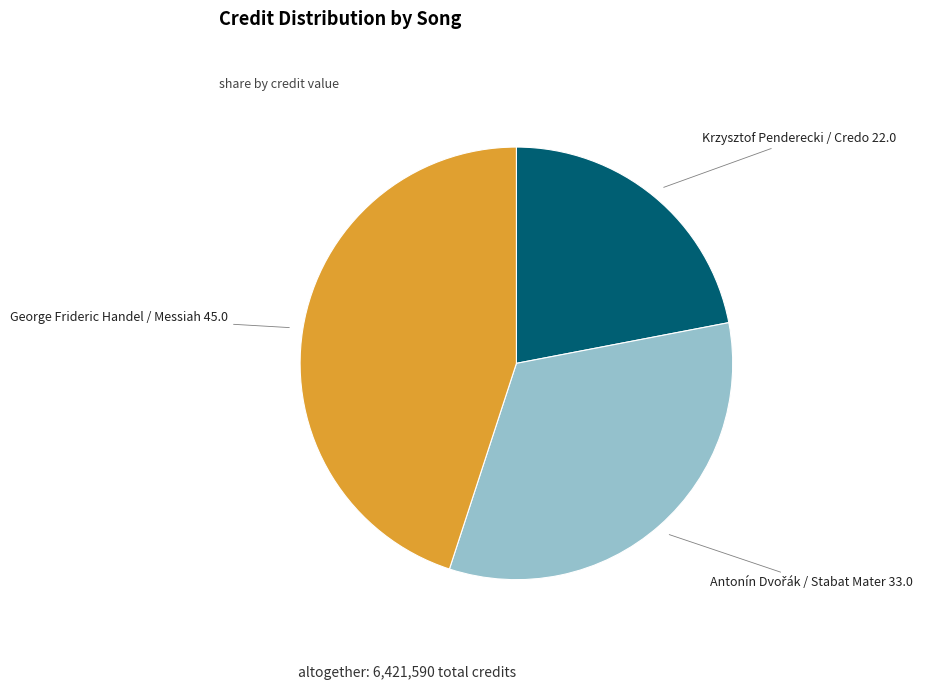

Which category has the smallest portion of the pie?

Krzysztof Penderecki / Credo